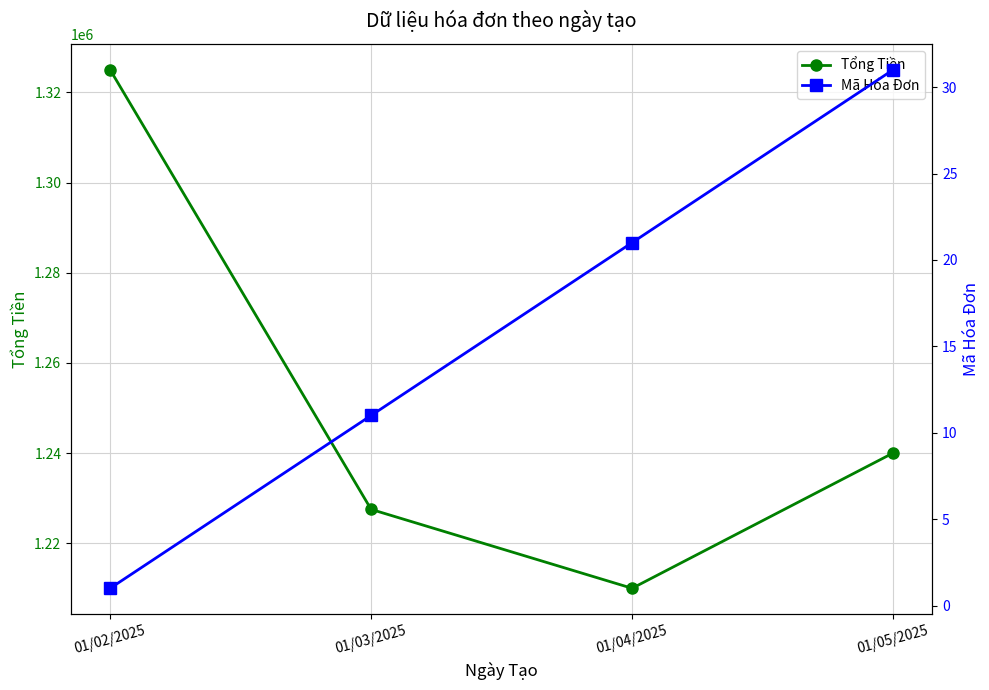

True or false: Tổng Tiền and Mã Hóa Đơn intersect in this chart.

False